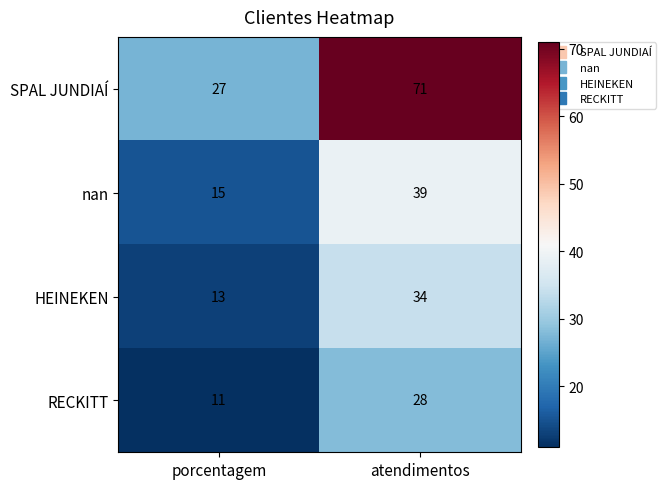

Between porcentagem and atendimentos, which series saw the biggest shift?

SPAL JUNDIAÍ